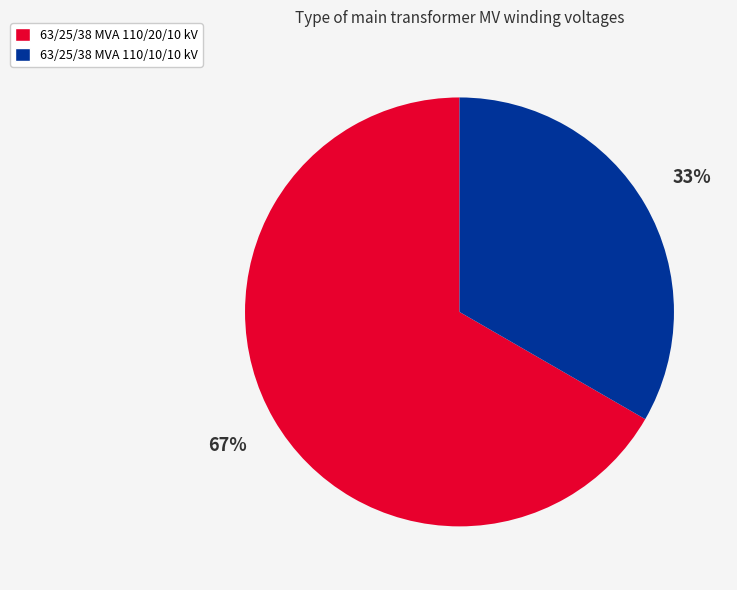

Rank the categories by value from lowest to highest.

63/25/38 MVA 110/10/10 kV, 63/25/38 MVA 110/20/10 kV